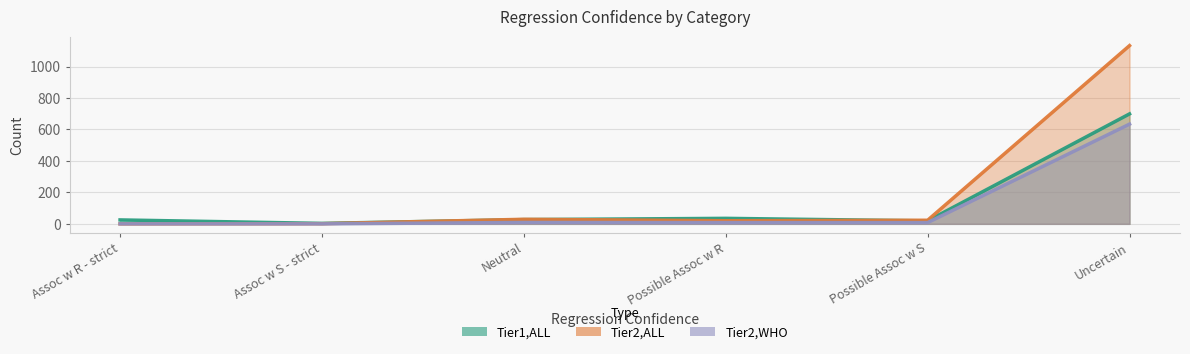

What is the difference between the maximum and minimum values in the Tier1,ALL series?

696